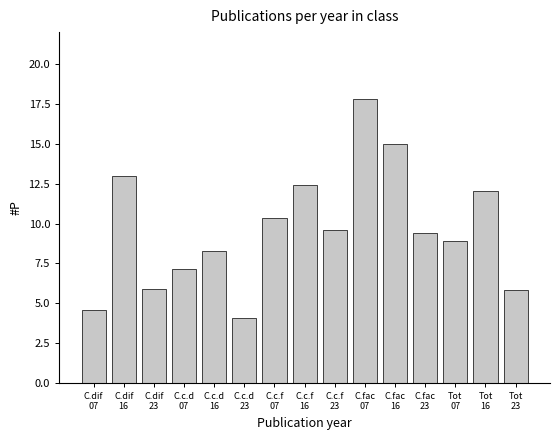

Reading right to left, list all the values displayed in this chart.

5.9	12.0	8.9	9.4	15.0	17.8	9.6	12.4	10.3	4.1	8.3	7.1	5.9	13.0	4.6